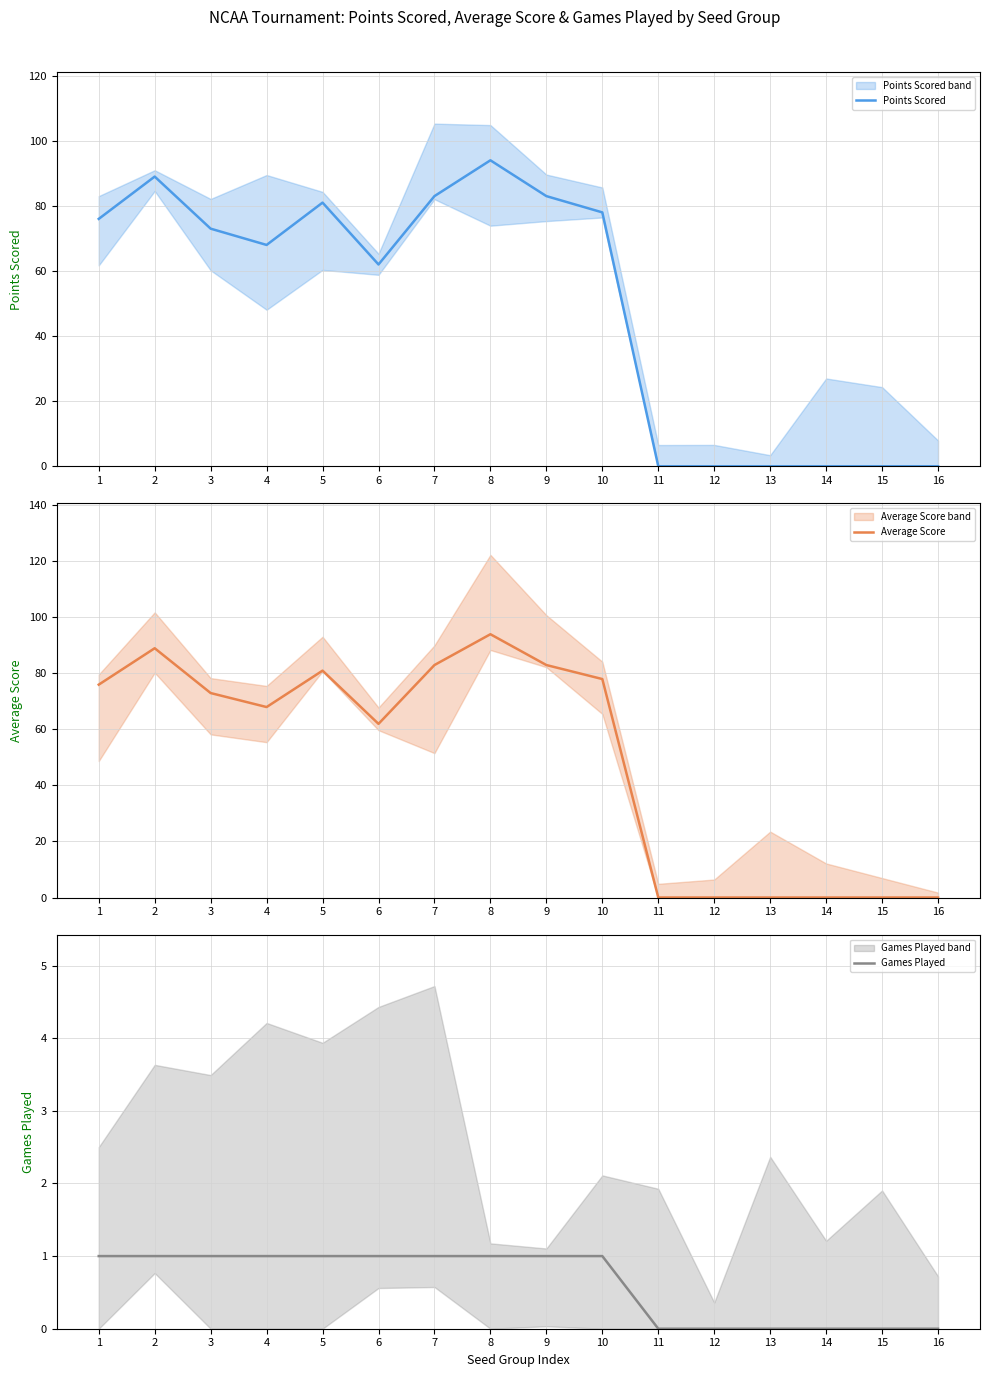

Reading left to right, list all the values displayed in this chart.

Points Scored: 1=76	2=89	3=73	4=68	5=81	6=62	7=83	8=94	9=83	10=78	11=0	12=0	13=0	14=0	15=0	16=0
Average Score: 1=76	2=89	3=73	4=68	5=81	6=62	7=83	8=94	9=83	10=78	11=0	12=0	13=0	14=0	15=0	16=0
Games Played: 1=1	2=1	3=1	4=1	5=1	6=1	7=1	8=1	9=1	10=1	11=0	12=0	13=0	14=0	15=0	16=0